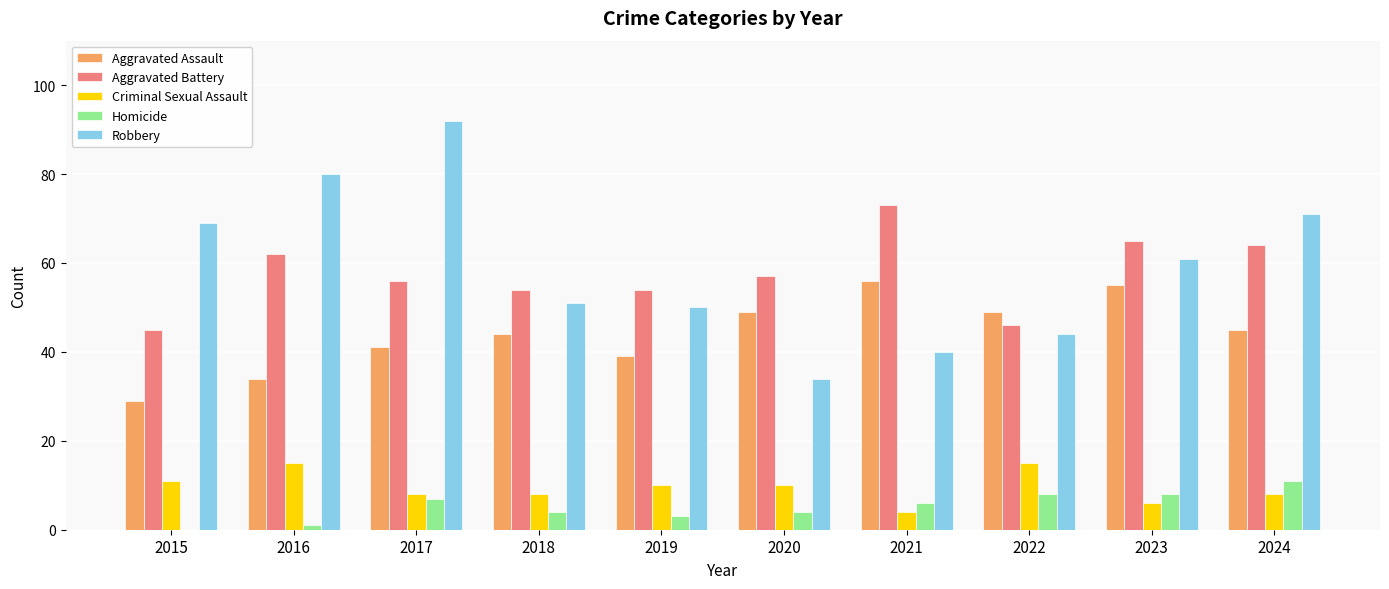

What value does the Aggravated Battery series have at 2021, to the nearest 10?

70